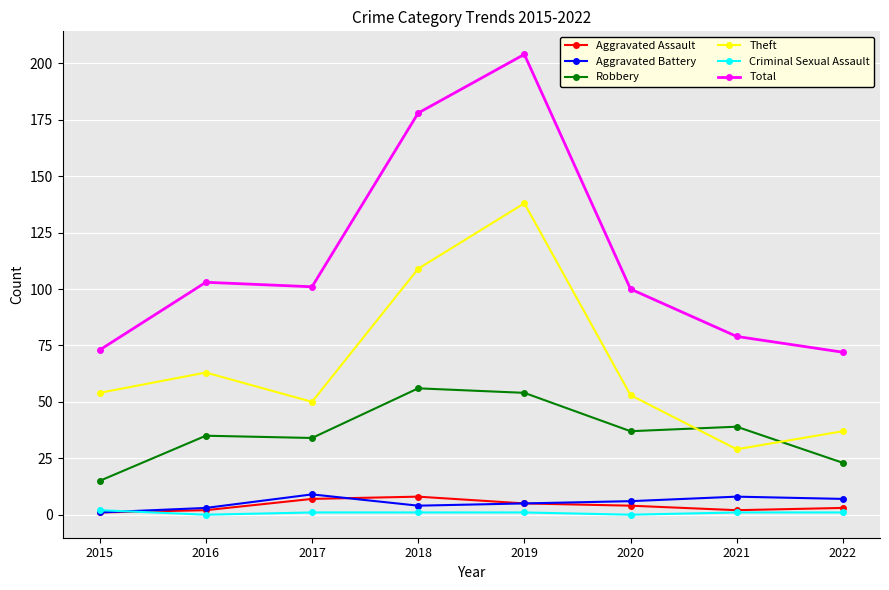

What is the maximum value shown in the chart?

204